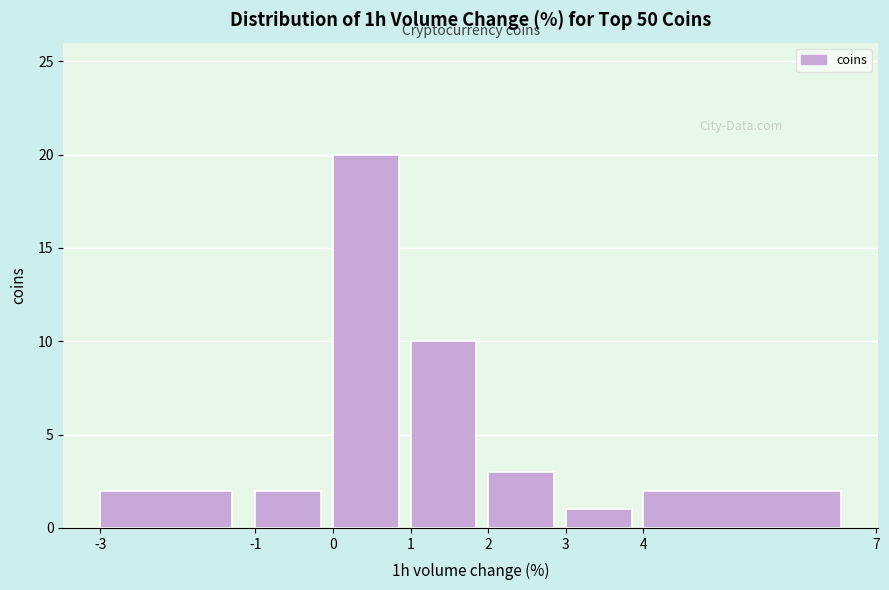

How tall is the bar that spans -3 to -1 on the x-axis? The values are not printed on the chart, so give them approximately, as read against the axis.

2